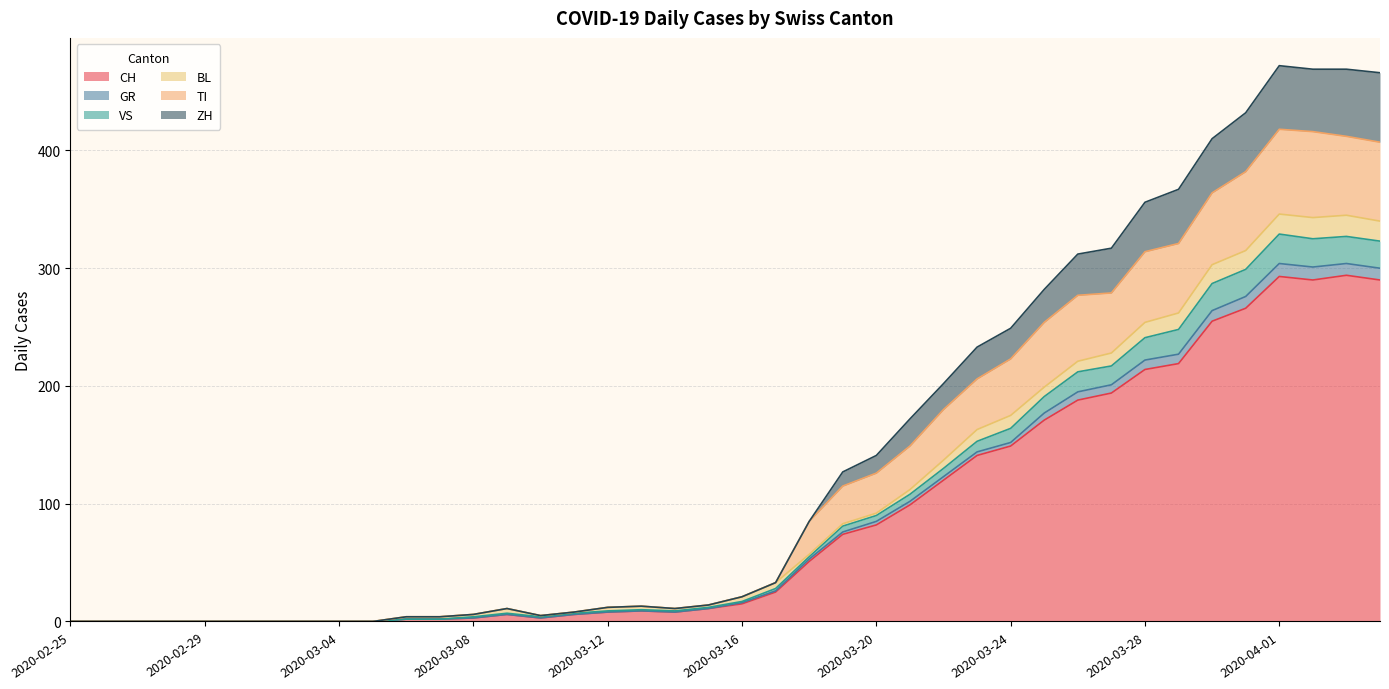

What is the label of the 8th point from the right?

2020-03-28